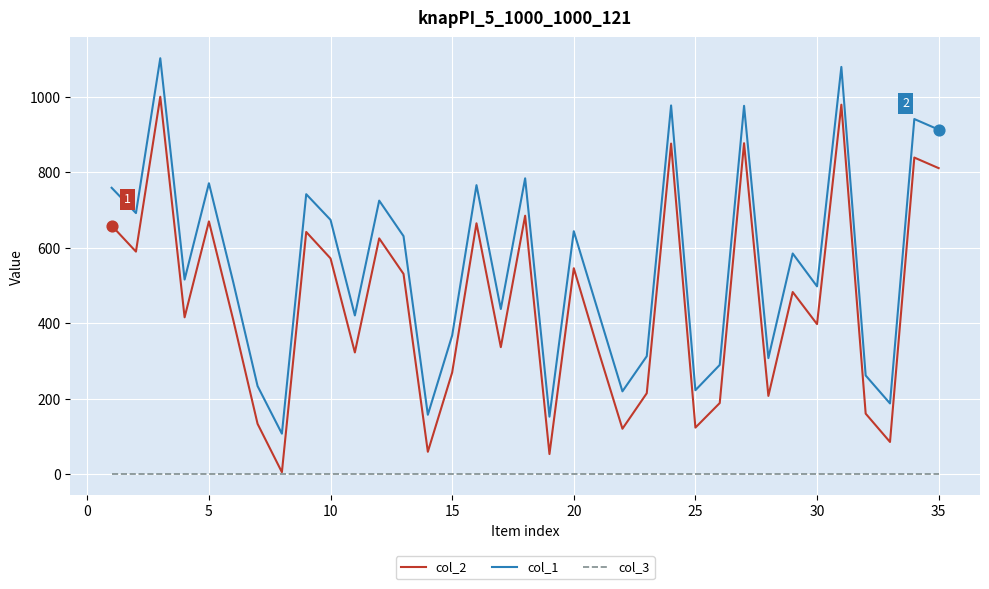

Which series has the largest total across all categories?

col_1